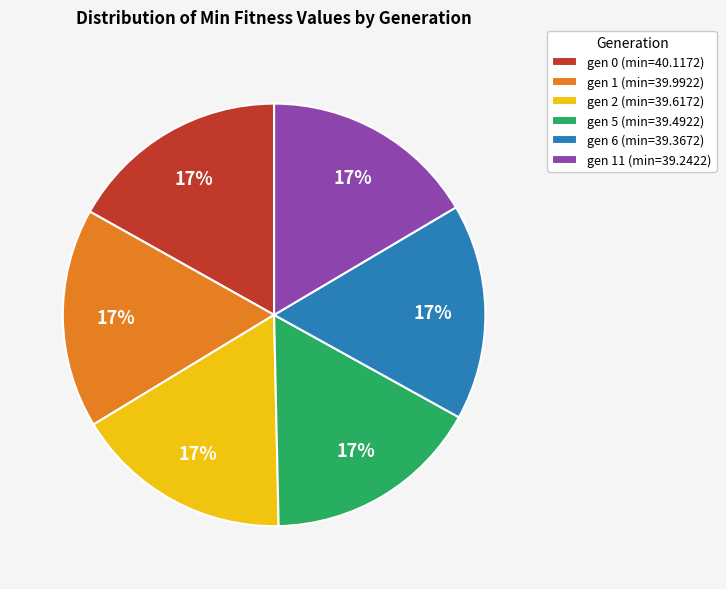

Is the sum of gen 1 (min=39.9922) and gen 6 (min=39.3672) greater than half?

No